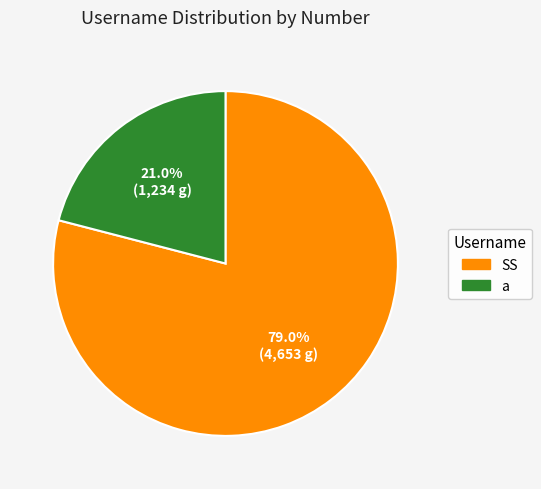

Does SS account for over 50% of the chart?

Yes